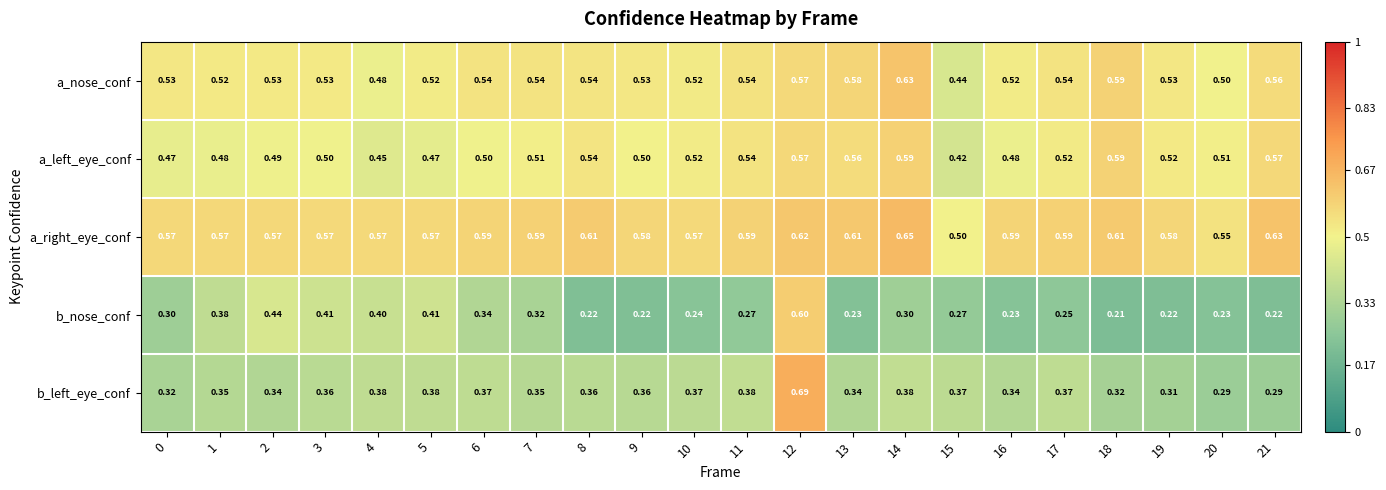

Between 5 and 16, which series saw the biggest shift?

b_nose_conf